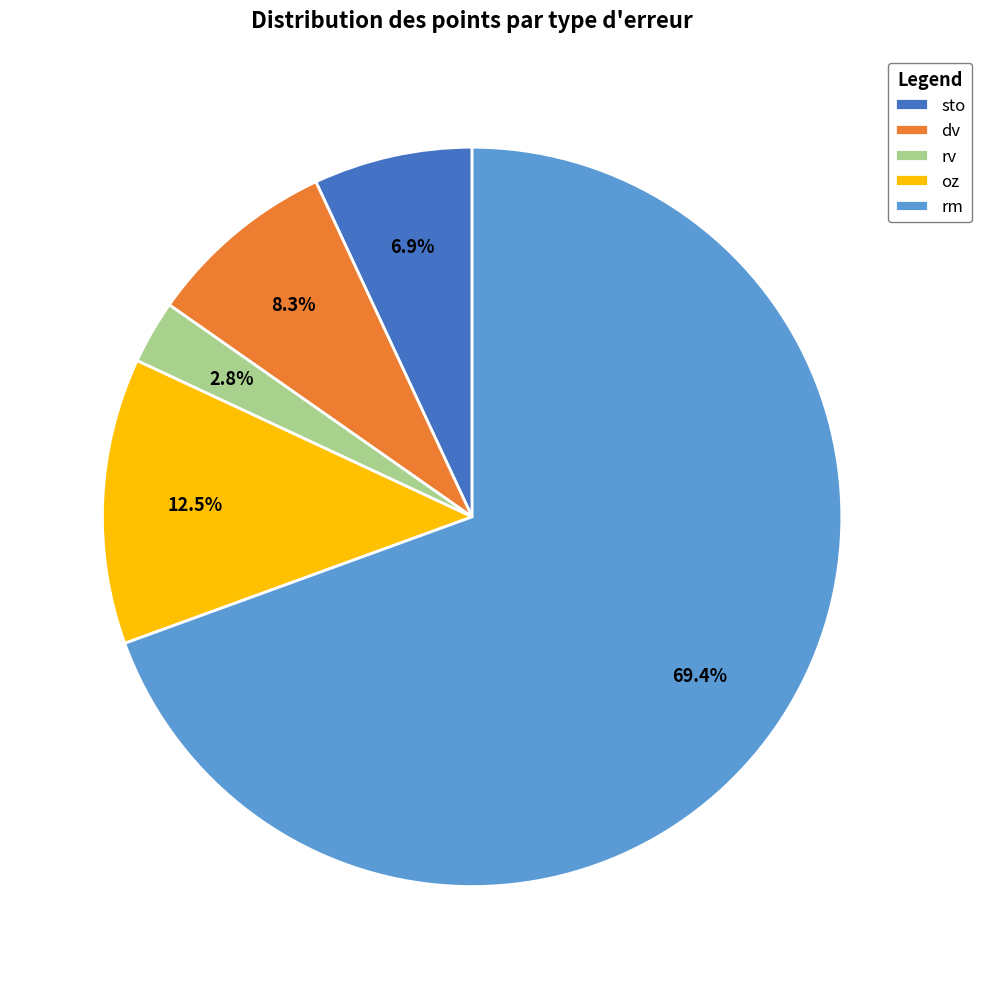

Count the number of slices in the pie.

5